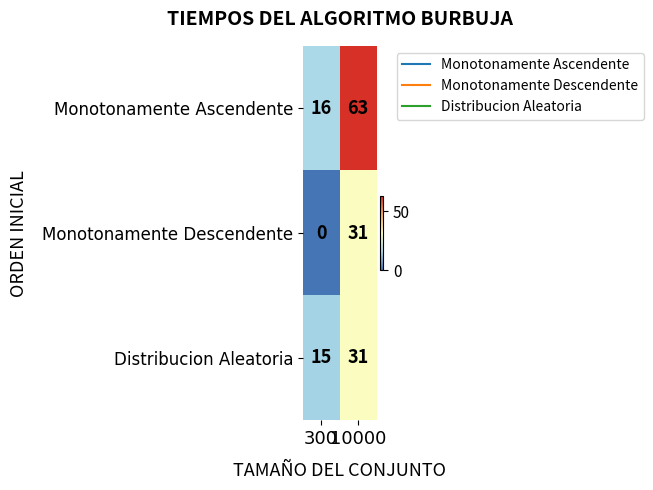

What is the average value of the Monotonamente Descendente series?

16